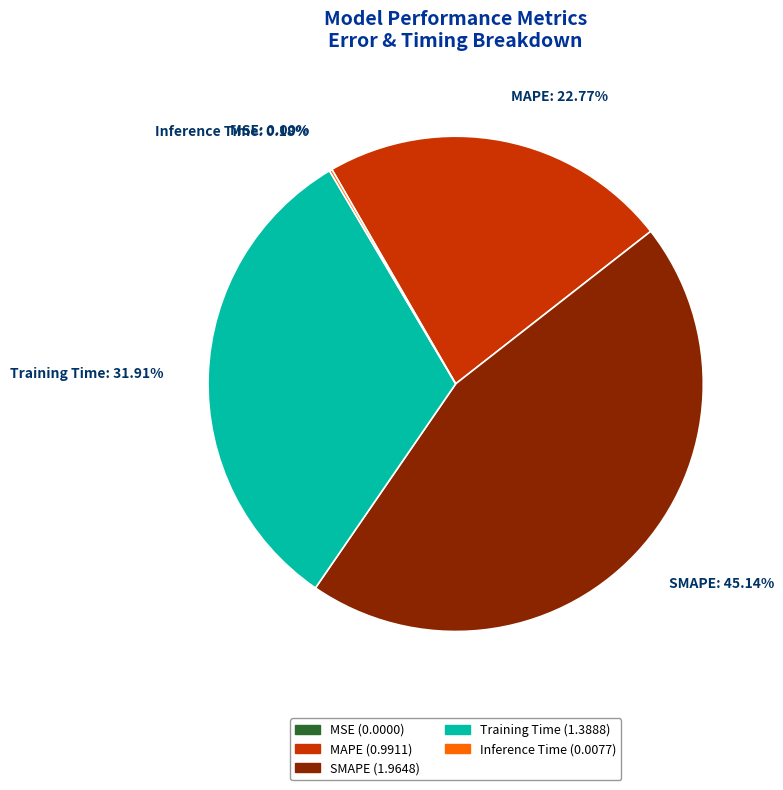

Is there a majority slice in this chart?

No